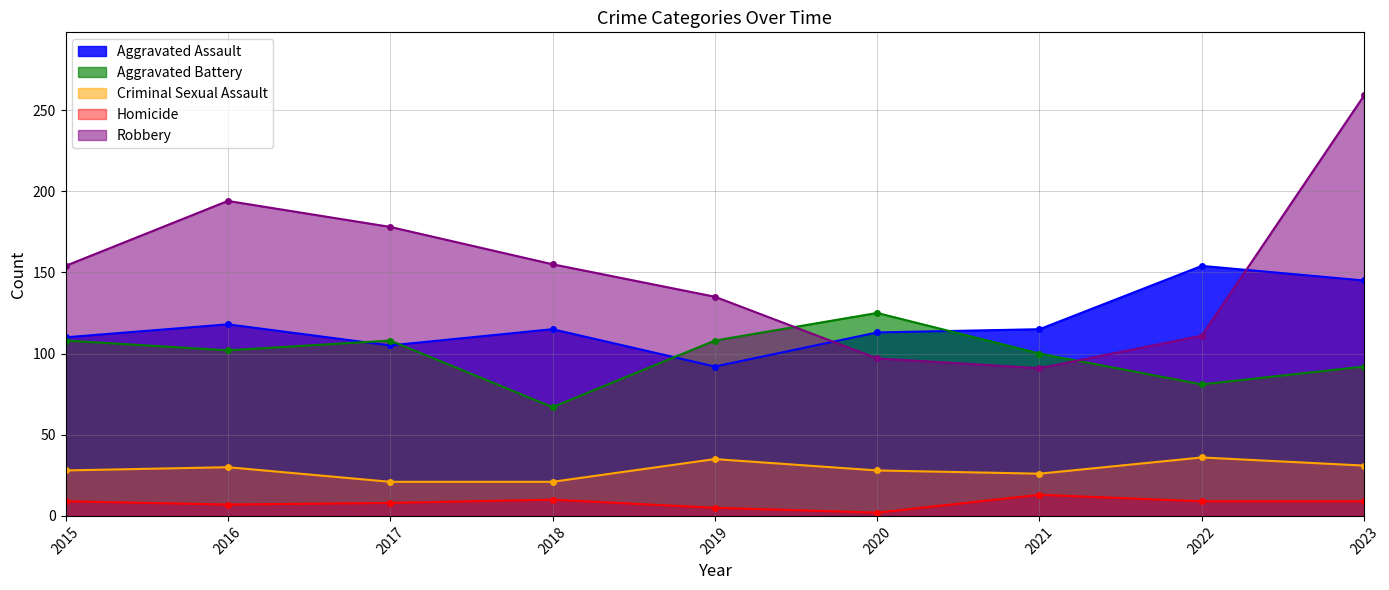

Is it true that Aggravated Assault equals 118 at 2016?

True